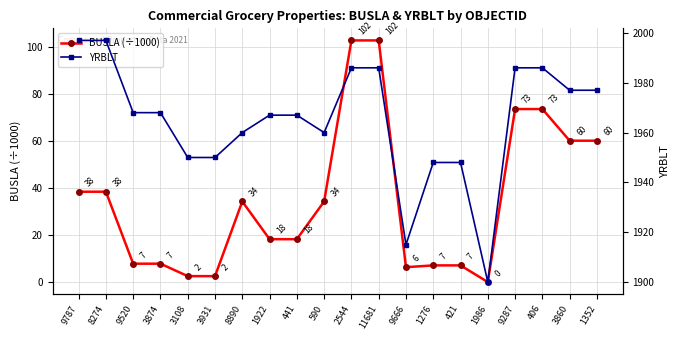

At which category does the chart reach its minimum across all series?

1986